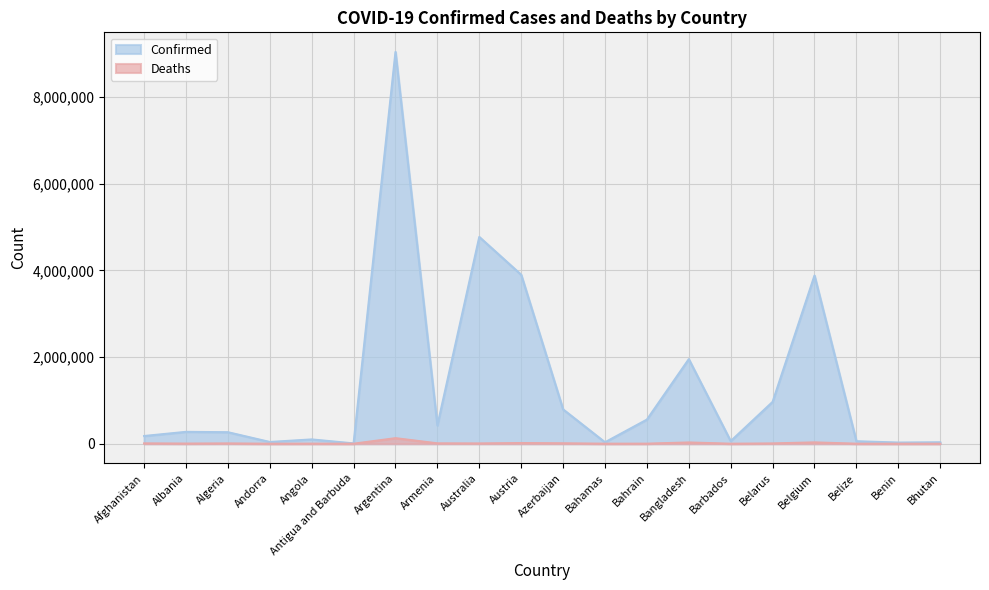

Reading right to left, transcribe all the data shown in this chart.

Confirmed: 33146	26952	57303	3881523	965654	60160	1951831	556763	33313	792067	3899660	4772414	422594	9043098	7493	99194	40024	265694	273913	177897
Deaths: 12	163	656	30908	6849	375	29123	1471	788	9698	16002	6425	8619	128086	135	1900	153	6874	3492	7671